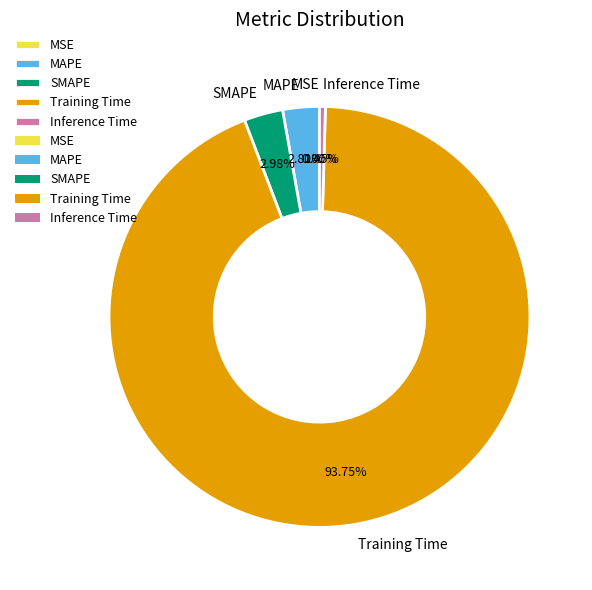

What is the largest slice in the pie chart?

Training Time